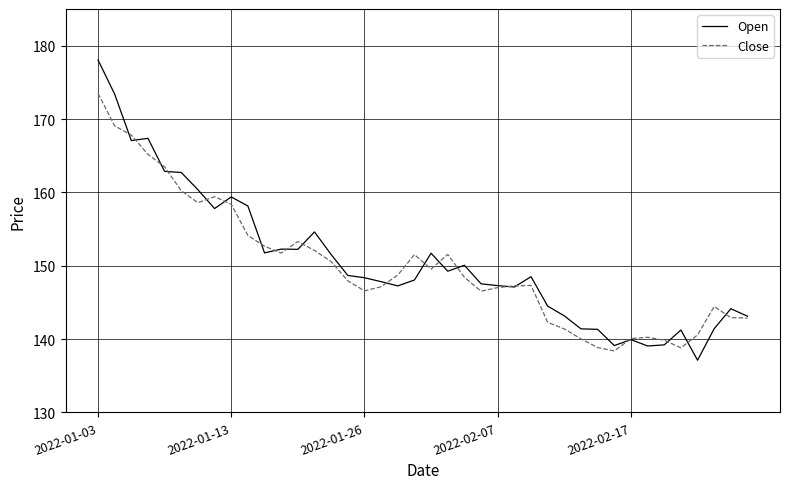

What is the sum of all Close values?

6000.1